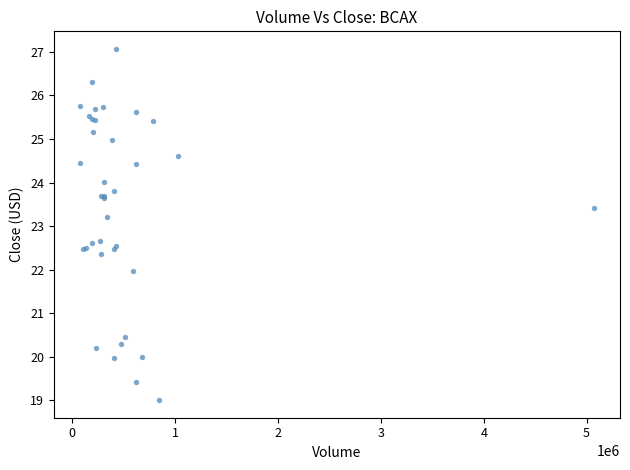

What Y value in the scatter plot is closest to 23?

23.2